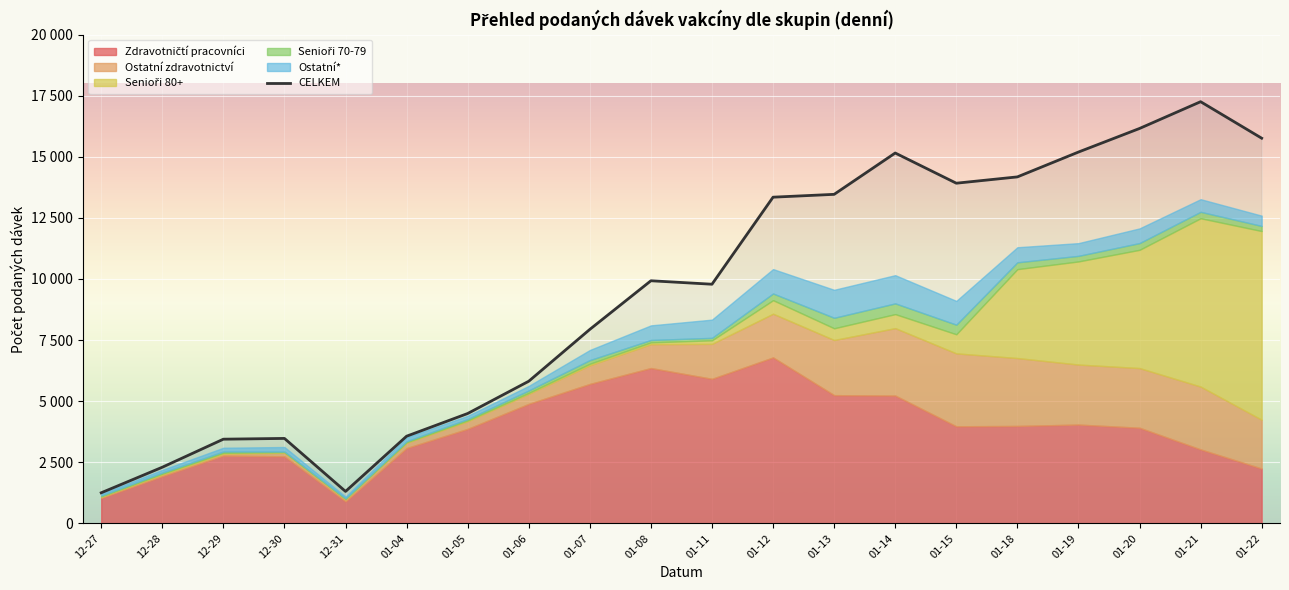

What is the label of the 12th point from the left?

01-12